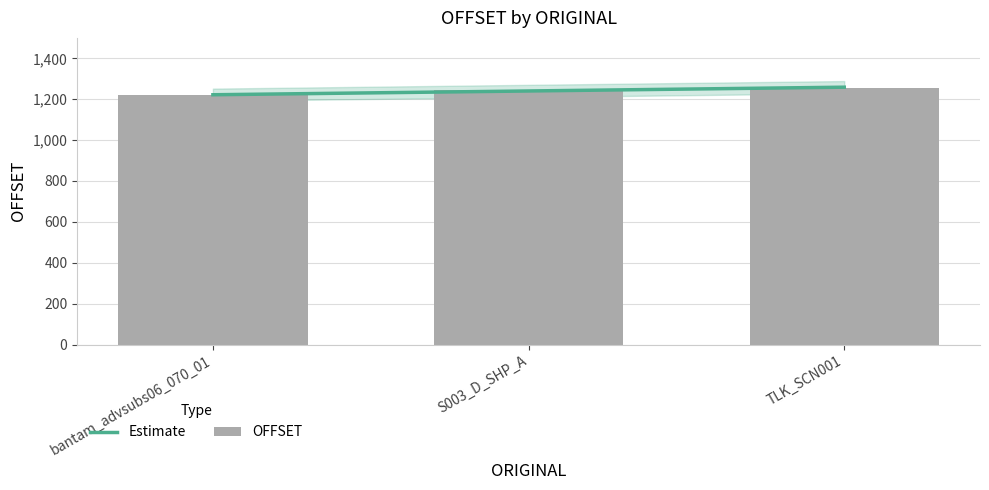

What is the approximate value of OFFSET at TLK_SCN001?

1257.0